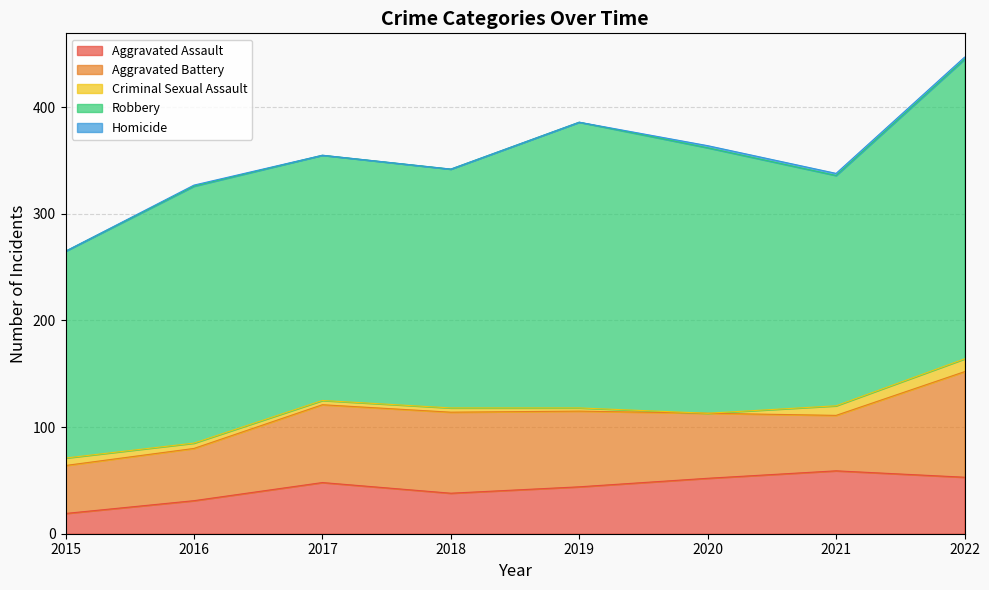

What is the approximate value of Aggravated Assault at 2015?

19